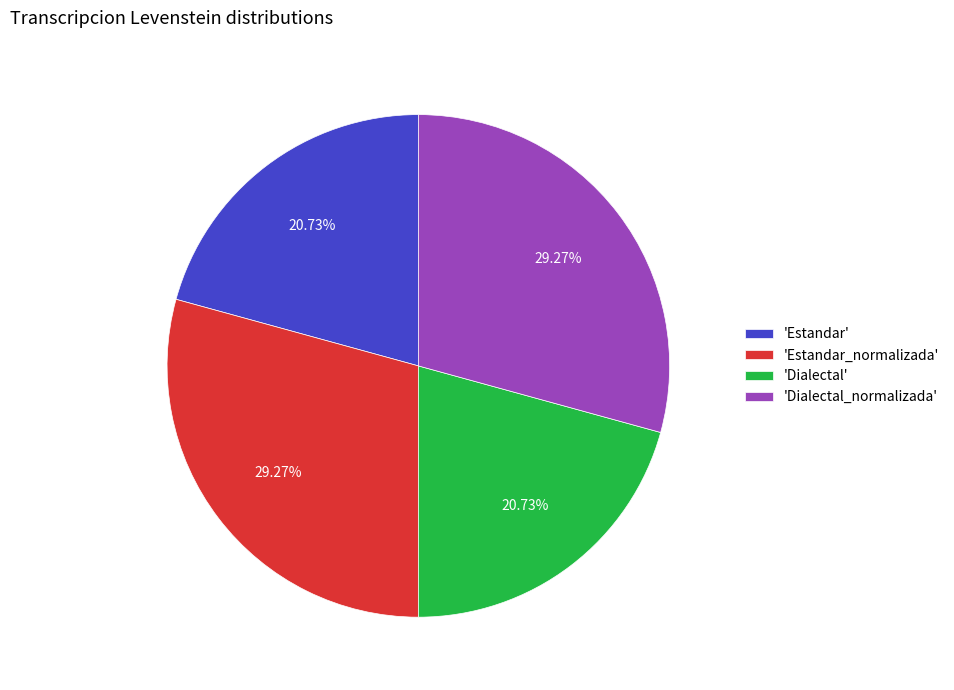

How many slices are in this pie chart?

4